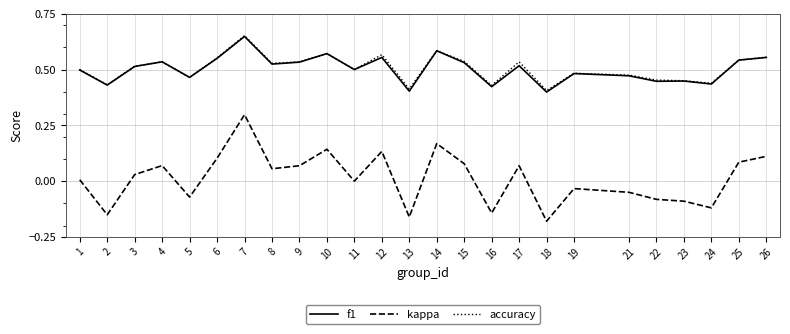

Where is the first local maximum for f1?

4